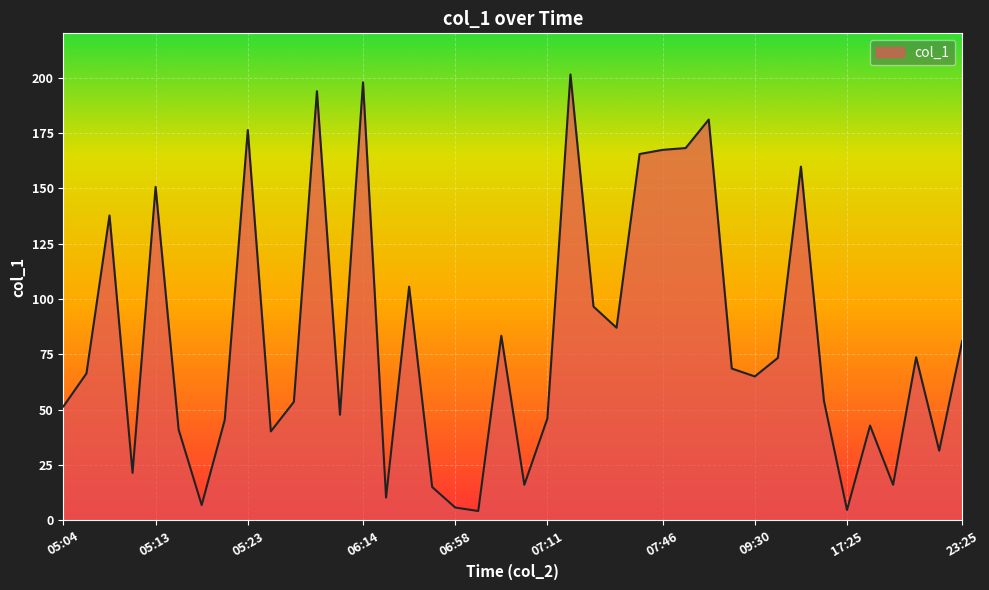

What is the difference between the second highest and second lowest values?

193.1